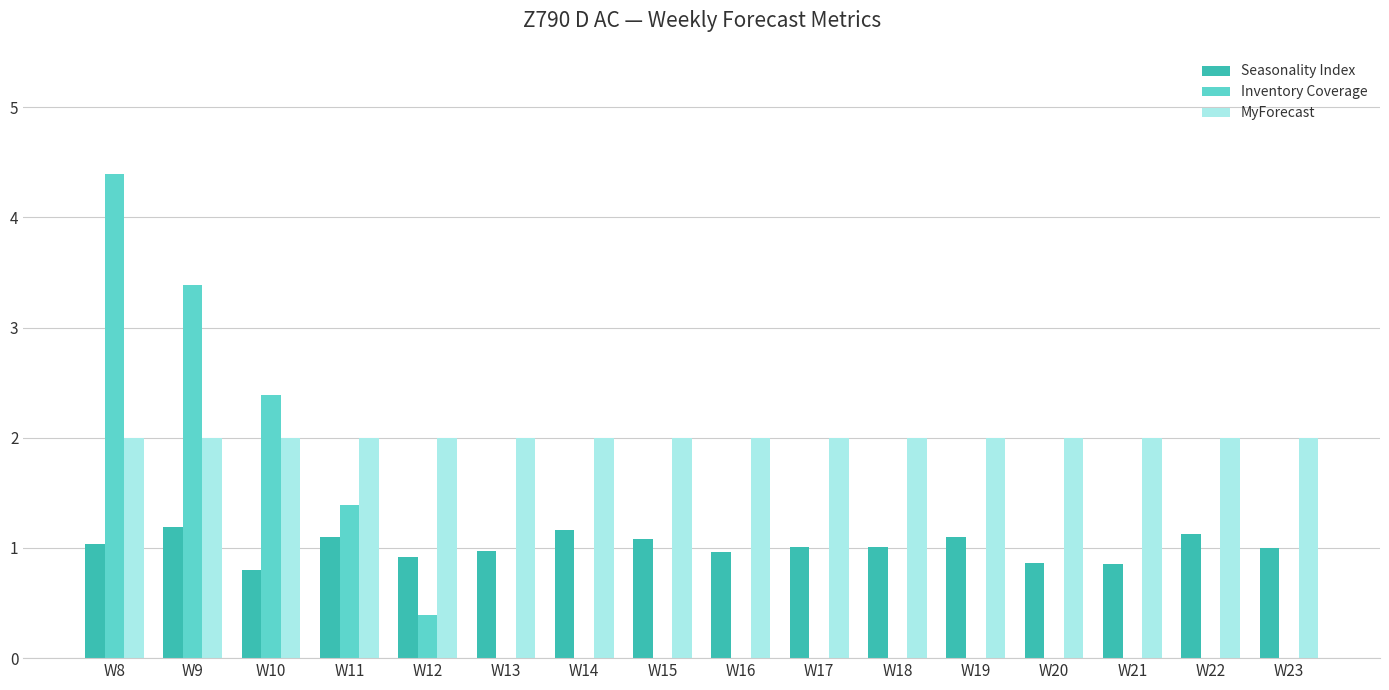

What is the greatest value displayed?

4.4